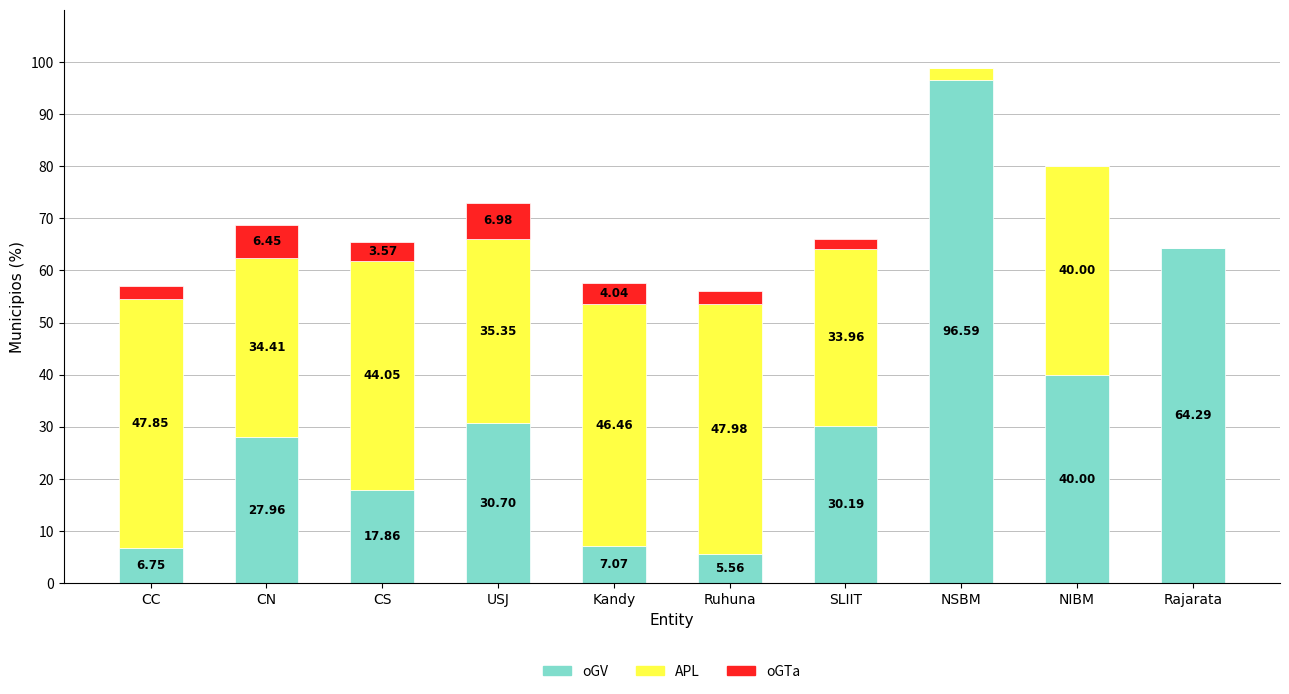

Which category has the highest value in the oGV series?

NSBM